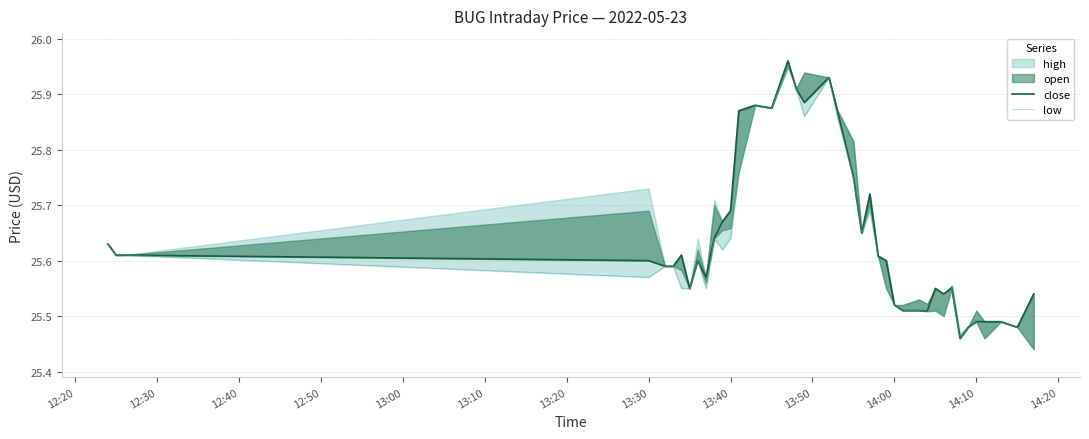

True or false: low and close cross at least once.

False